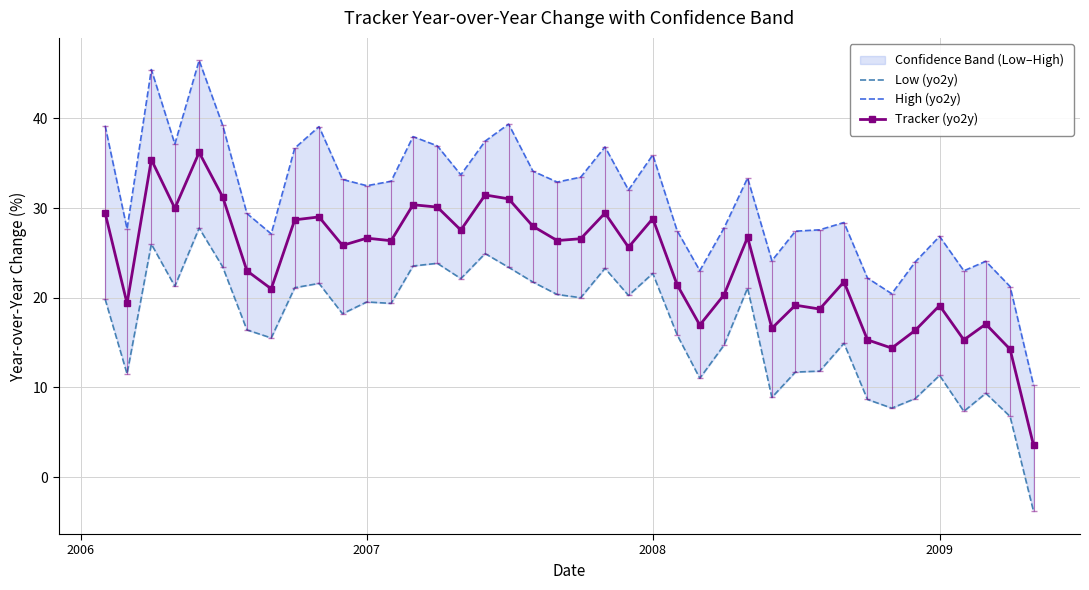

What is the lowest value of the Tracker (yo2y) series?

3.5